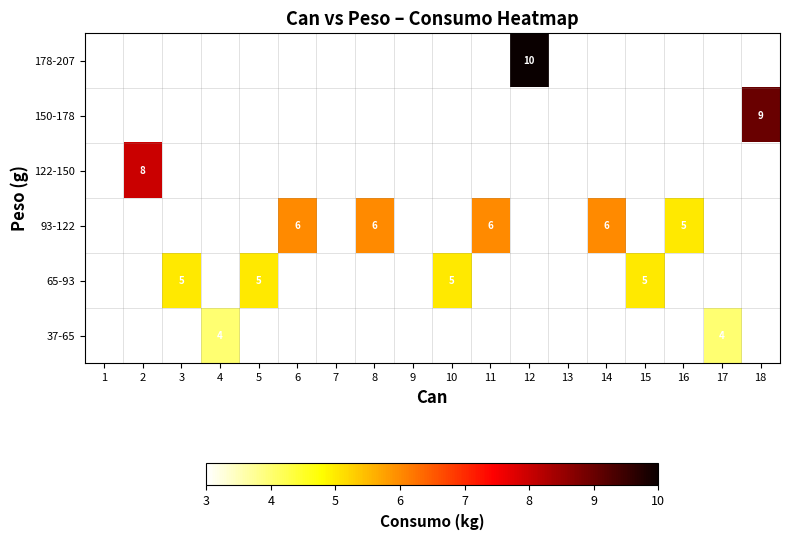

Rank the series by their maximum value, from highest to lowest.

37-65, 65-93, 93-122, 122-150, 150-178, 178-207